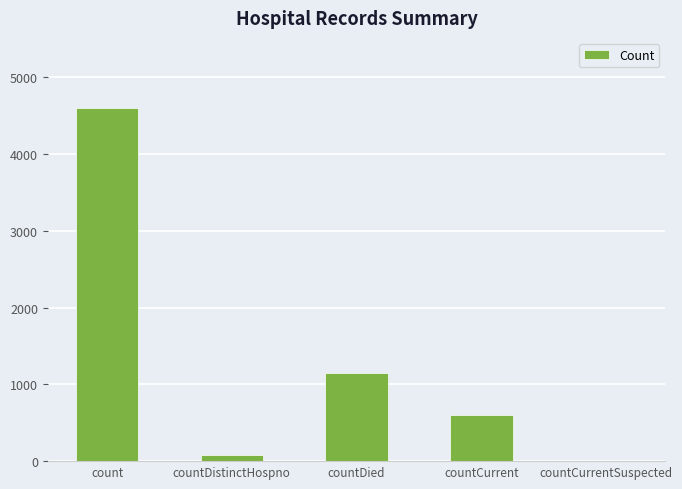

Which category has the highest value across all series?

count